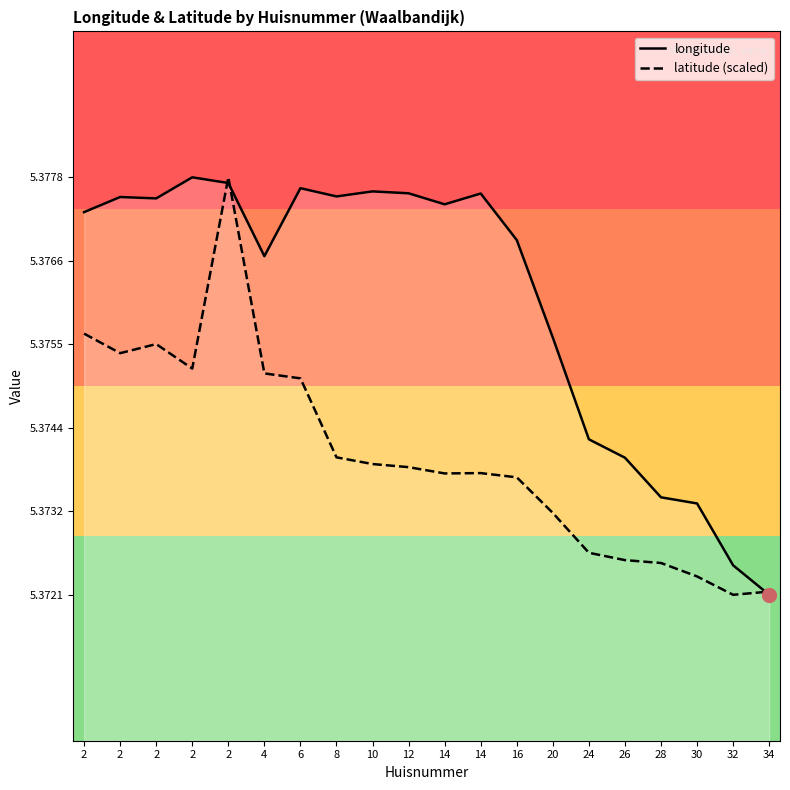

At which category does latitude (scaled) reach its first local peak?

2